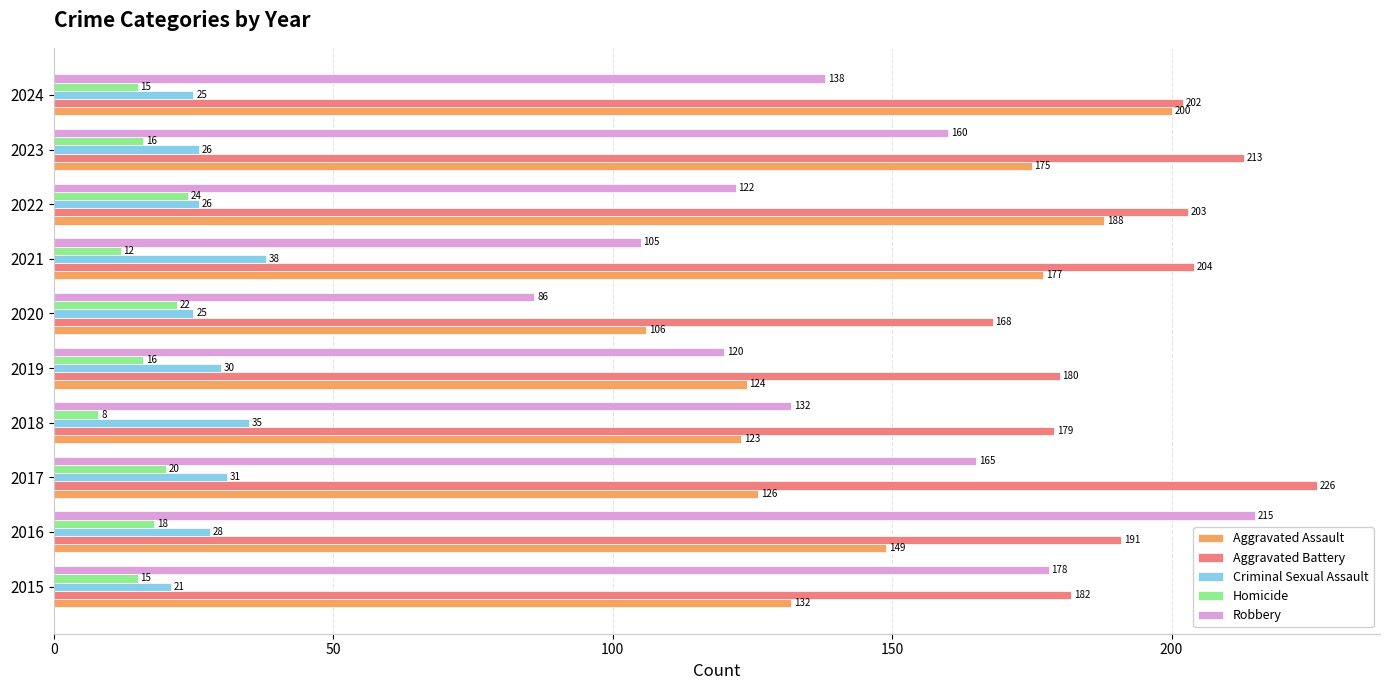

Which series has the largest total across all categories?

Aggravated Battery